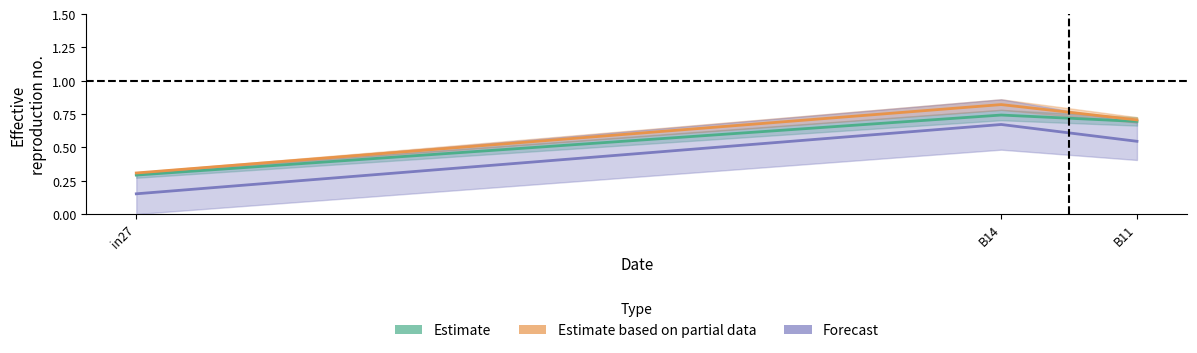

What position from the right is B11?

1